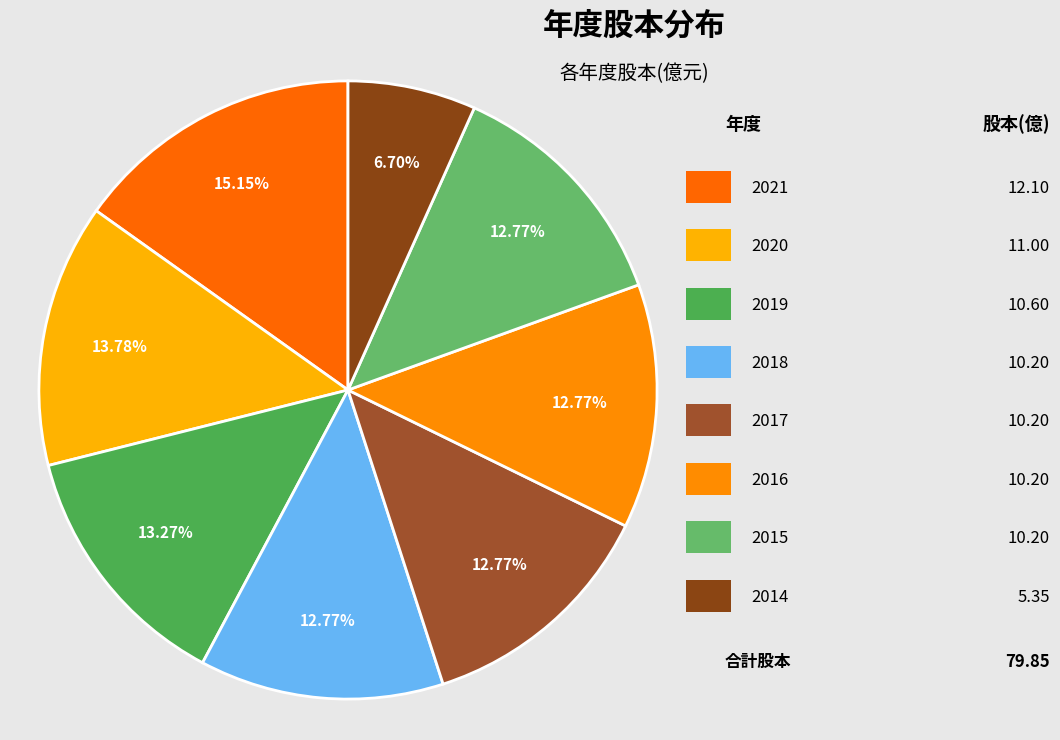

What is the largest slice in the pie chart?

2021